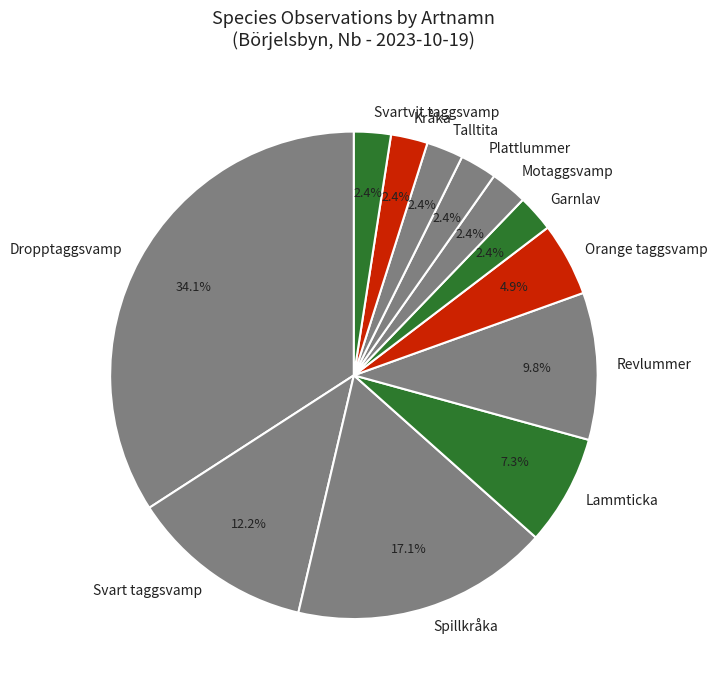

To the nearest percent, what is the combined percentage of Lammticka and Svart taggsvamp?

20%